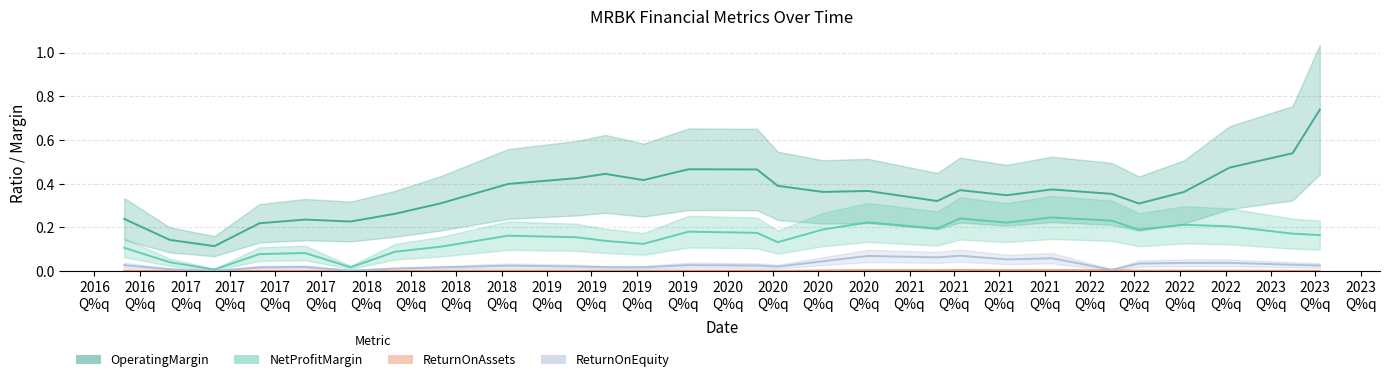

The value of ReturnOnEquity at 2017-12-31 is 0.0. True or false?

True